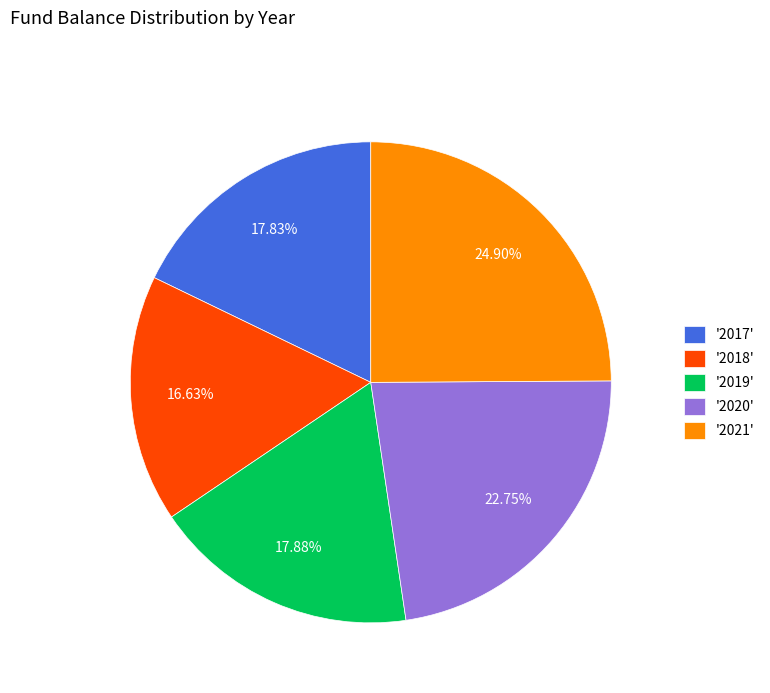

Which slice is the smallest?

'2018'